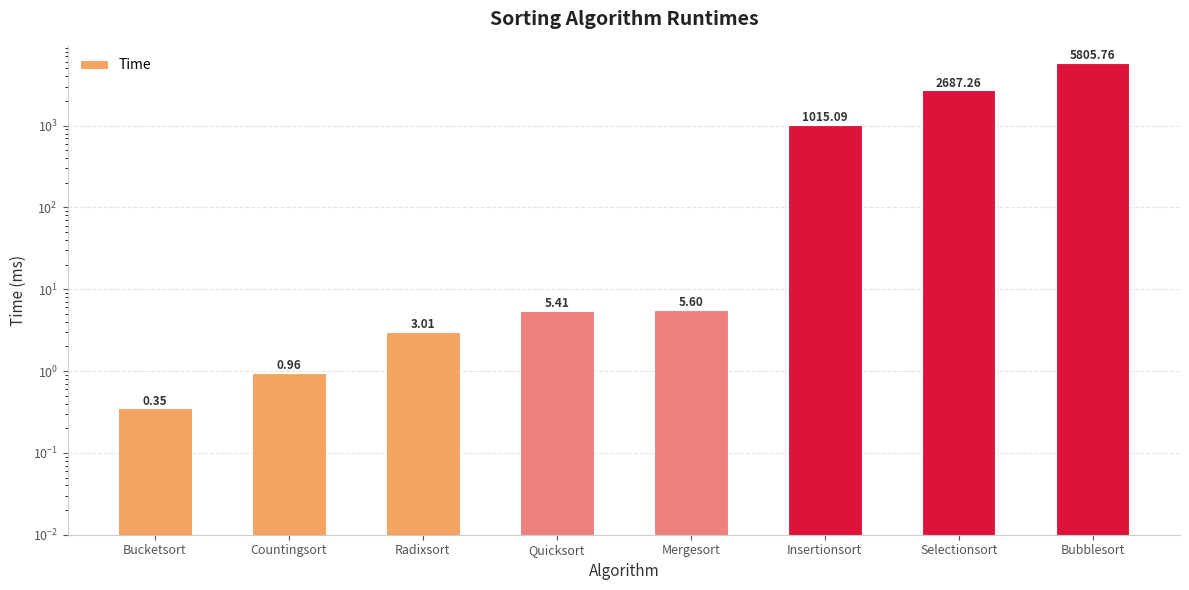

What position from the left is Quicksort?

4